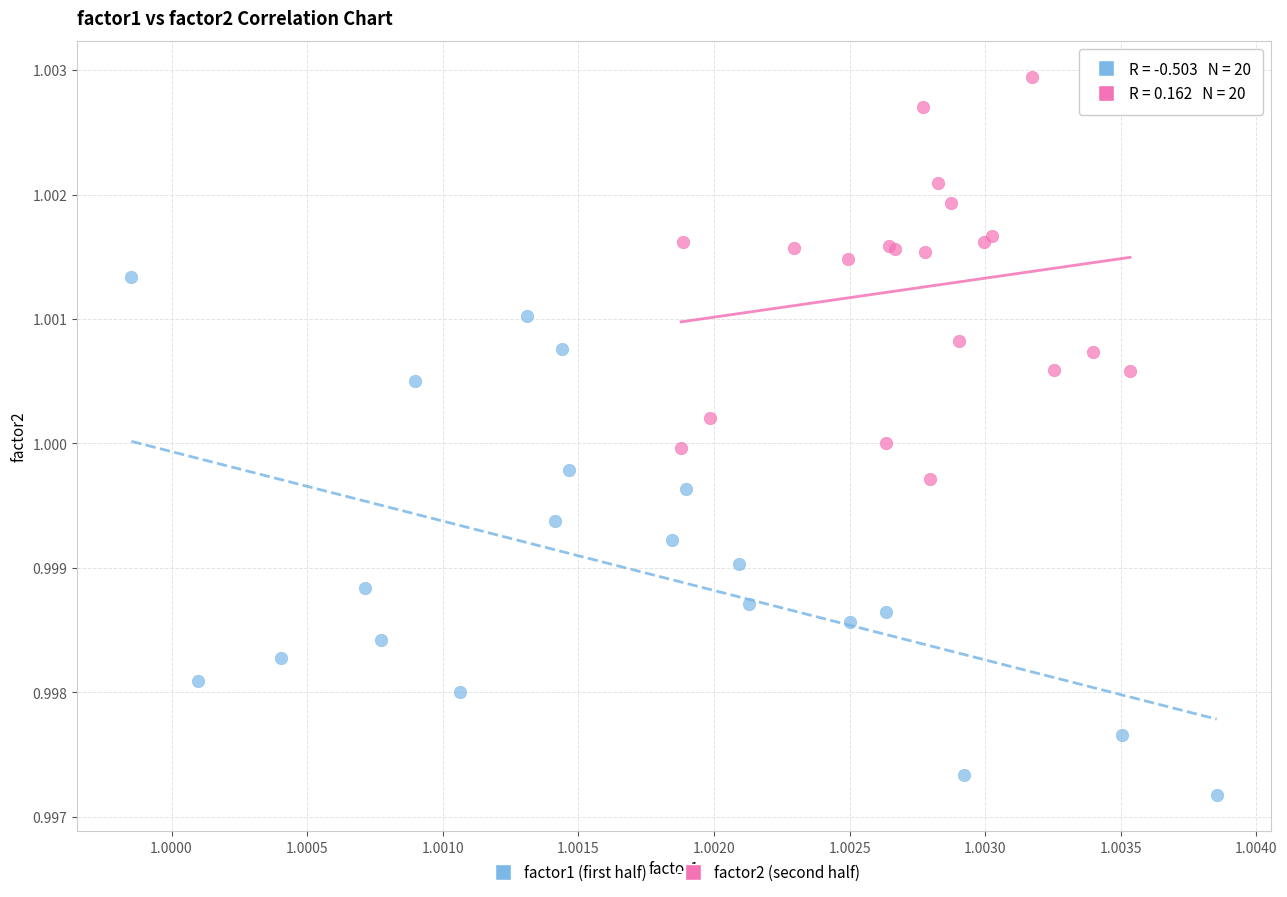

Which series has the largest Y range (max minus min)?

factor1 (first half)